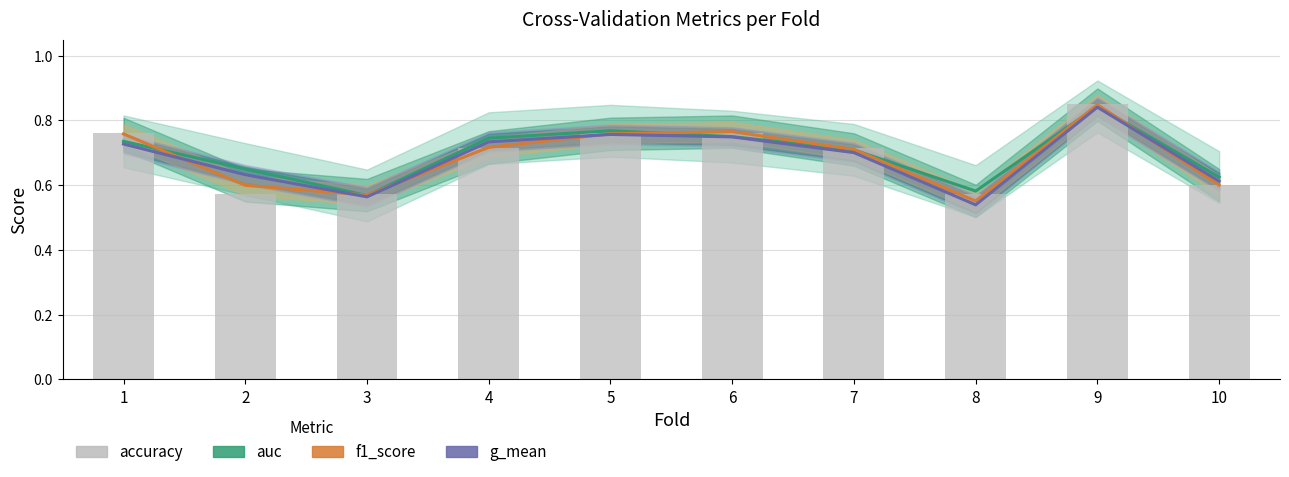

At which category is the sum across all series the highest?

9